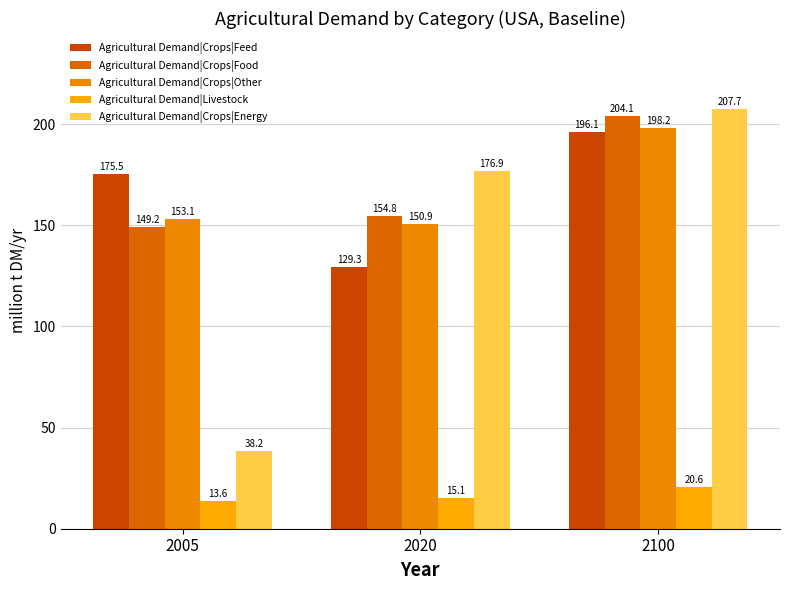

Where is Agricultural Demand|Livestock nearest to the value 17?

2020